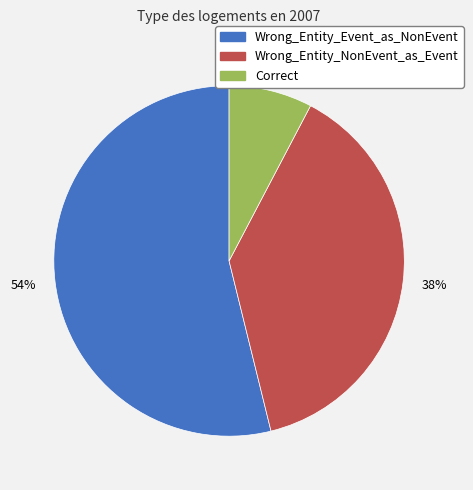

Rank the categories by value from lowest to highest.

Correct, Wrong_Entity_NonEvent_as_Event, Wrong_Entity_Event_as_NonEvent